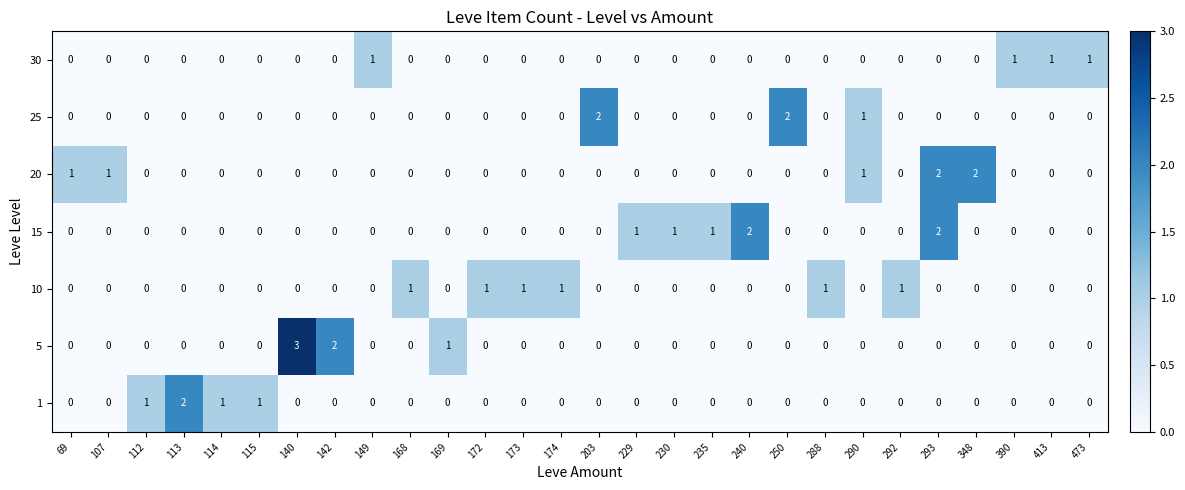

Count the 1 values in the range 0 to 1.

27